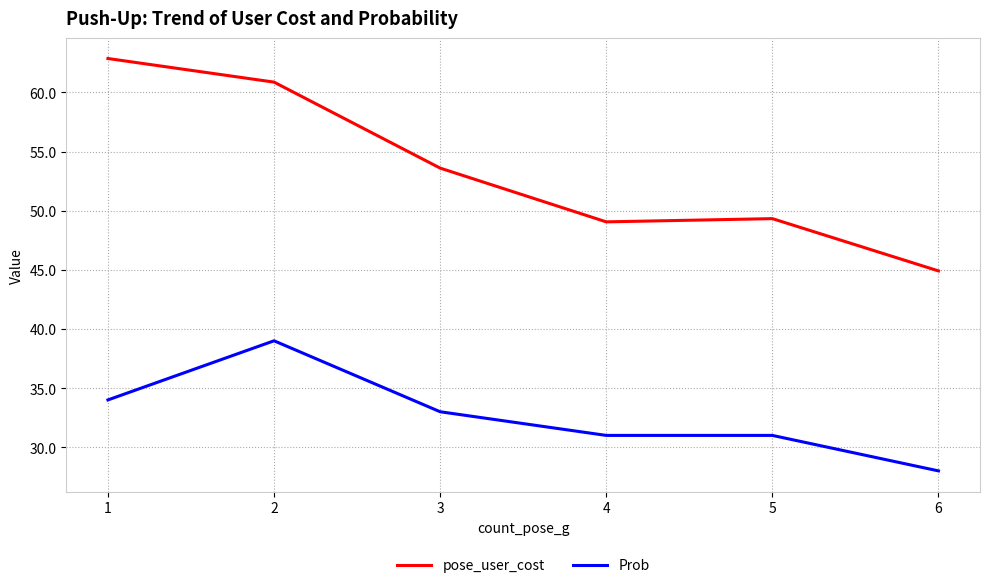

True or false: pose_user_cost has a value of 87.5 at 5.

False